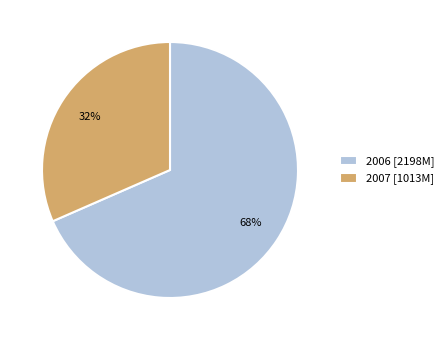

Count the number of slices in the pie.

2